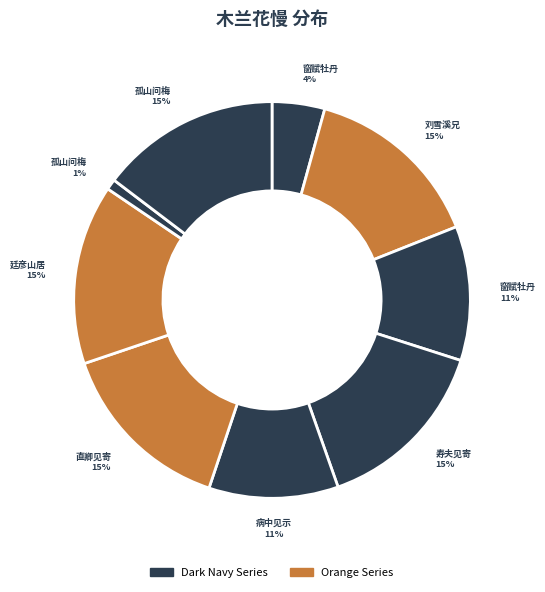

How many slices are in this pie chart?

9